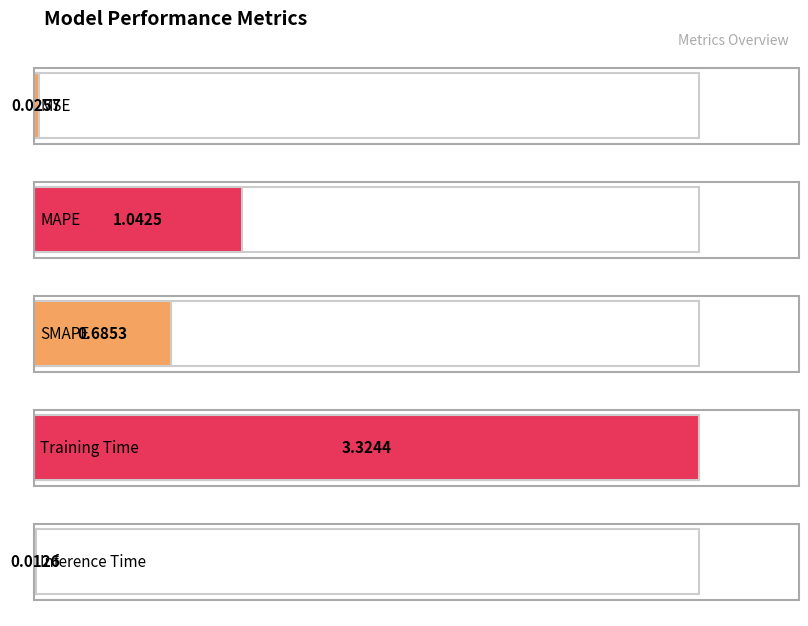

List the labels in order of value, smallest first.

Inference Time, MSE, SMAPE, MAPE, Training Time